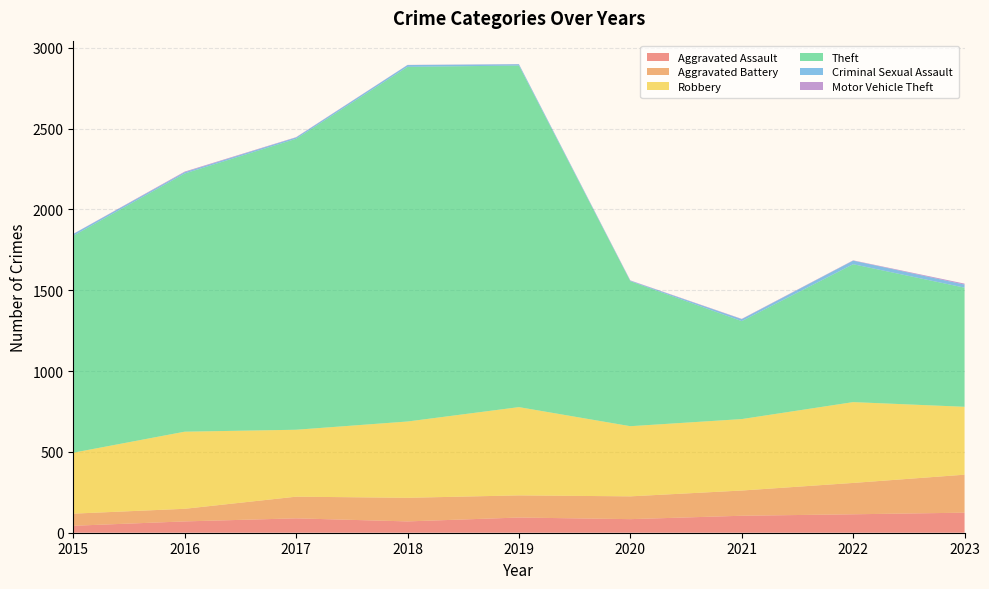

Reading left to right, transcribe all the data shown in this chart.

Aggravated Assault: 2015=43	2016=70	2017=89	2018=70	2019=94	2020=84	2021=105	2022=114	2023=124
Aggravated Battery: 2015=75	2016=78	2017=134	2018=146	2019=137	2020=141	2021=156	2022=194	2023=235
Robbery: 2015=377	2016=477	2017=414	2018=472	2019=546	2020=434	2021=442	2022=500	2023=420
Theft: 2015=1342	2016=1597	2017=1800	2018=2194	2019=2113	2020=897	2021=606	2022=853	2023=737
Criminal Sexual Assault: 2015=11	2016=8	2017=8	2018=11	2019=8	2020=3	2021=12	2022=22	2023=19
Motor Vehicle Theft: 2015=1	2016=4	2017=2	2018=1	2019=1	2020=2	2021=2	2022=2	2023=6